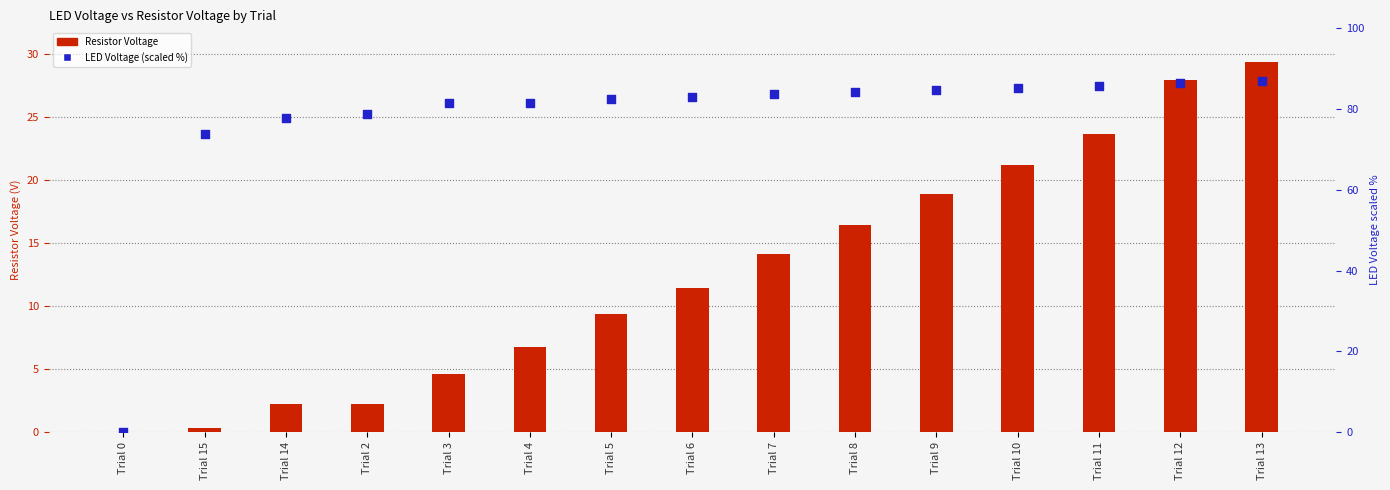

Which series has the largest total across all categories?

LED Voltage (scaled %)